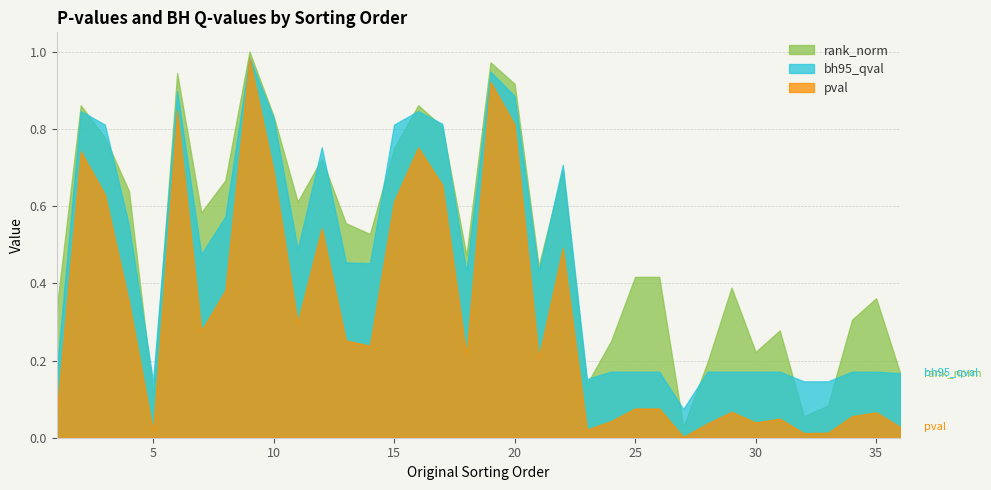

At how many categories does at least one series exceed 0?

36